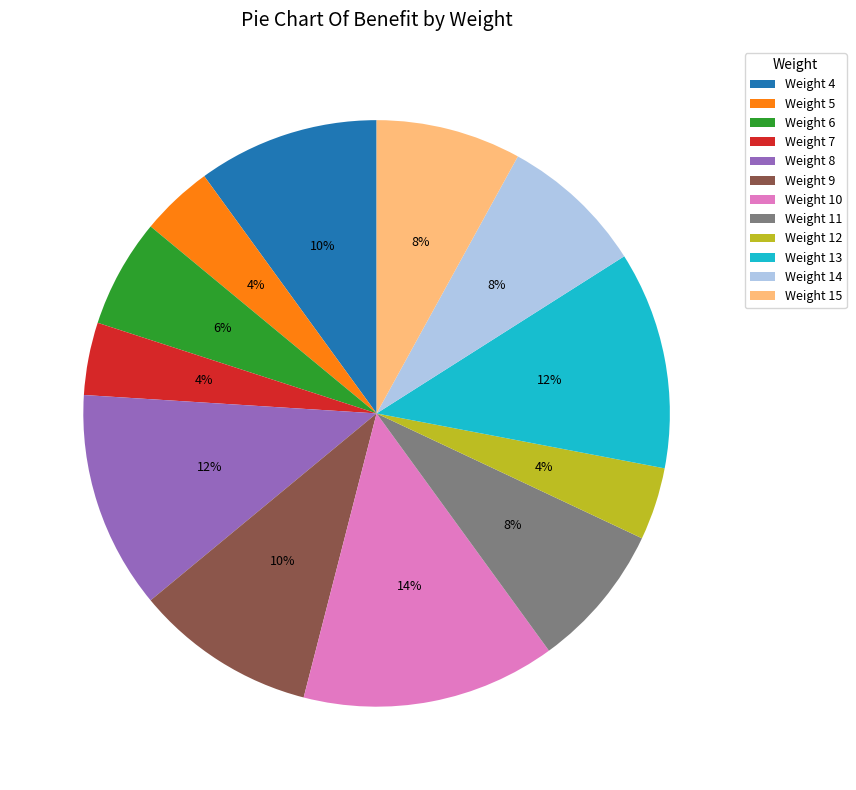

Which slice is the largest?

Weight 10